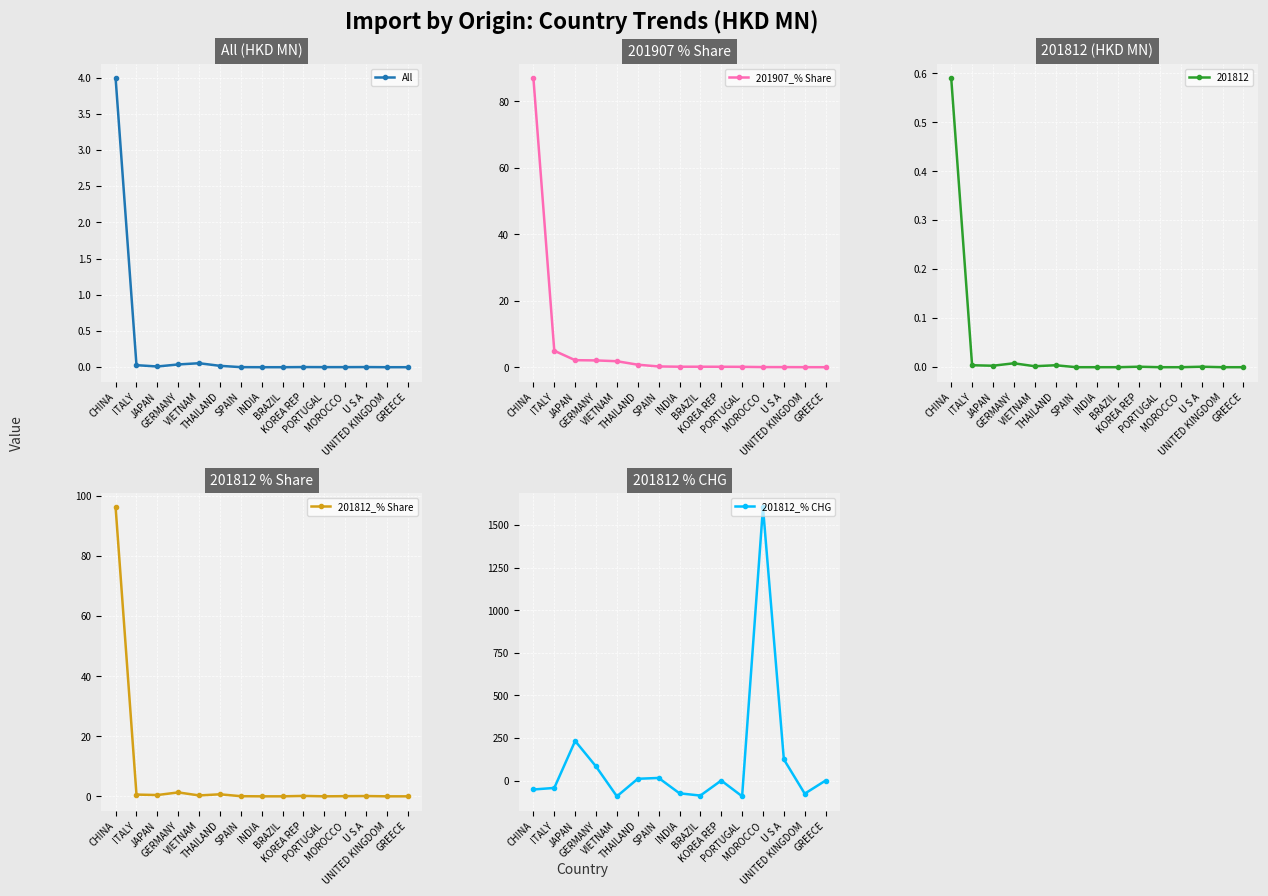

True or false: All and 201812_% Share intersect in this chart.

False